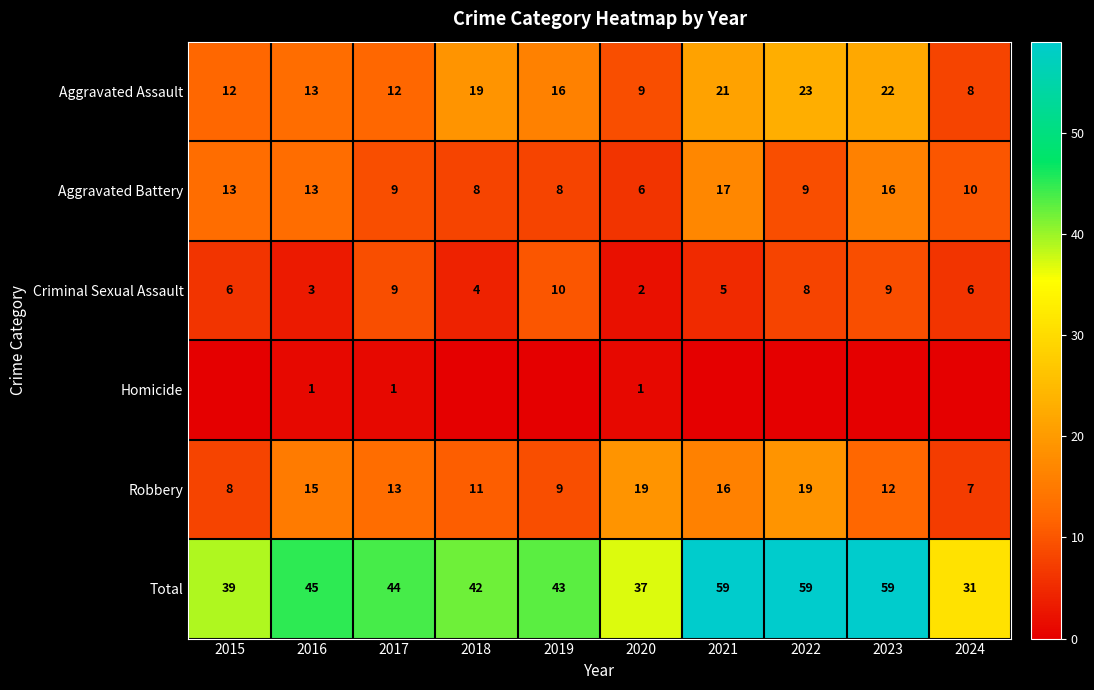

Count the Criminal Sexual Assault values in the range 4 to 9.

7